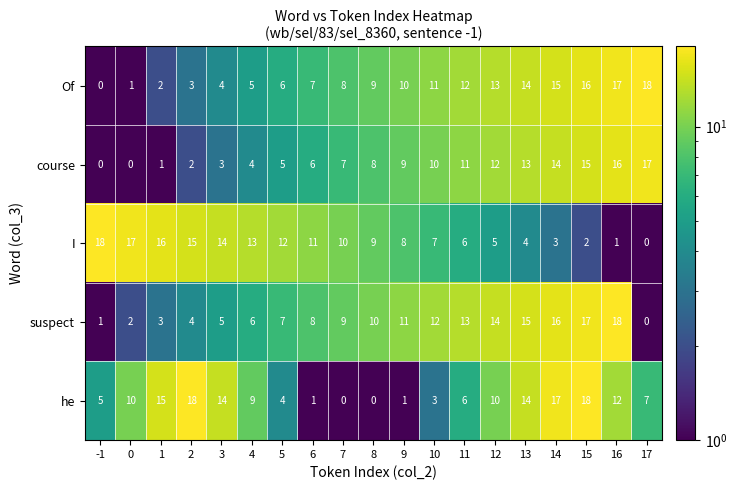

What is the sum of the suspect values at 14 and 12?

30